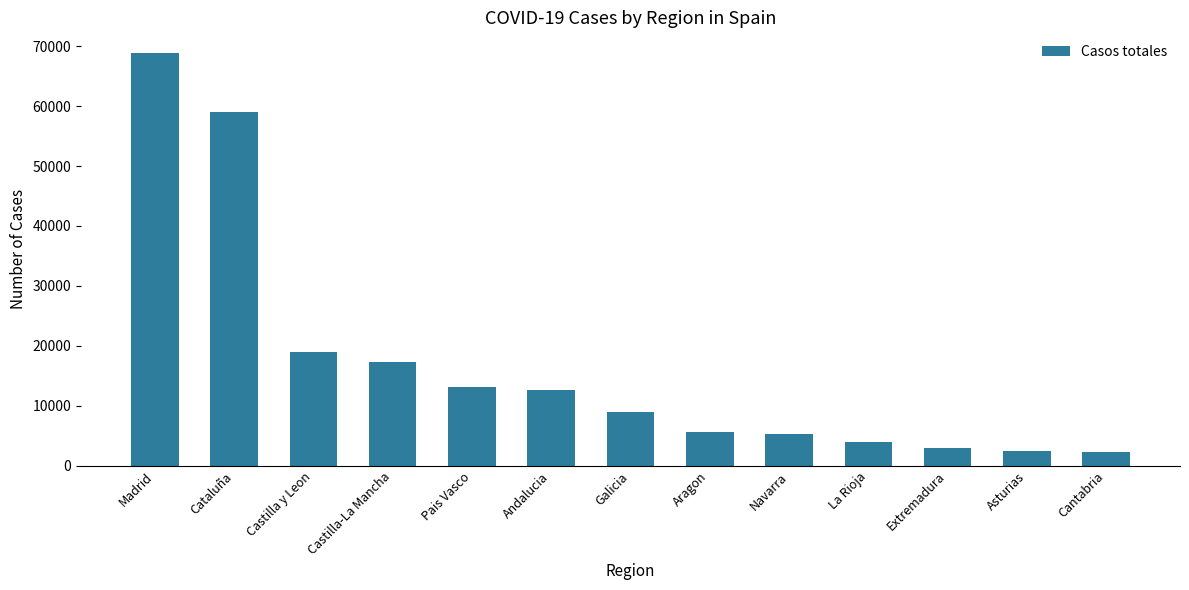

Approximately how many times larger is the value at Asturias compared to Extremadura?

0.8